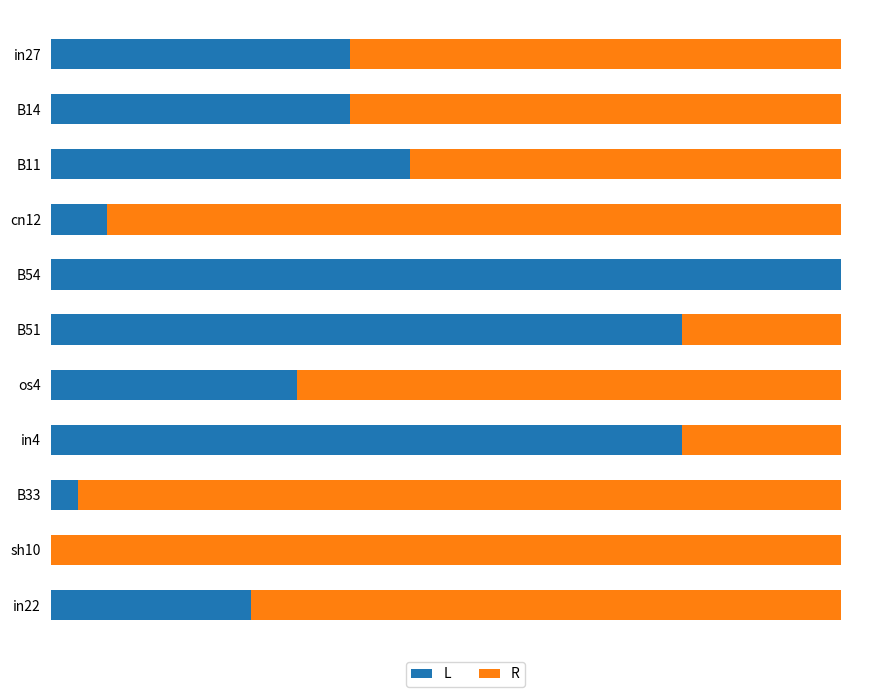

Rank the series by their average value, from highest to lowest.

R, L